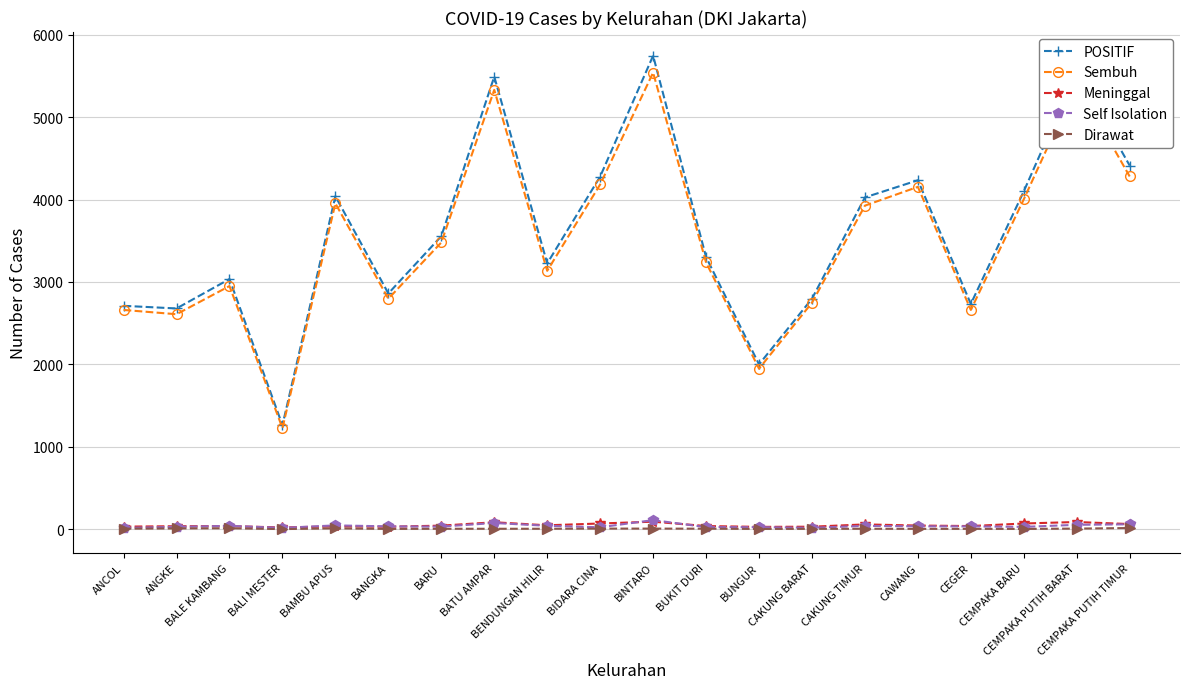

What is the difference between the maximum and minimum values in the Dirawat series?

13